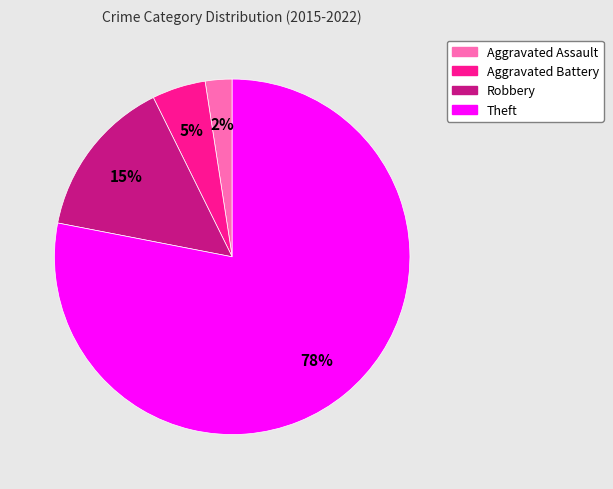

Is there any slice that represents more than half of the pie?

Yes